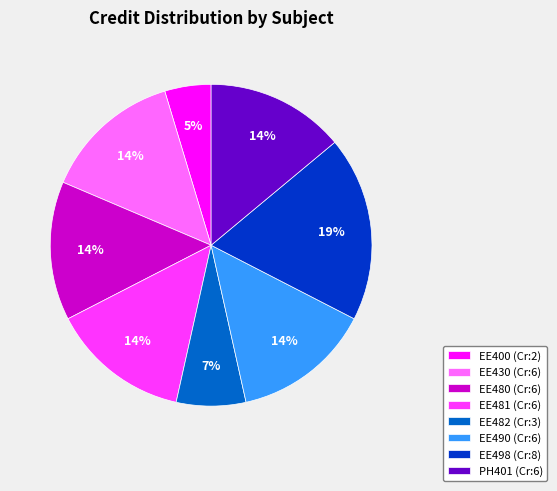

The EE482 slice represents 7% of the pie. True or false?

True